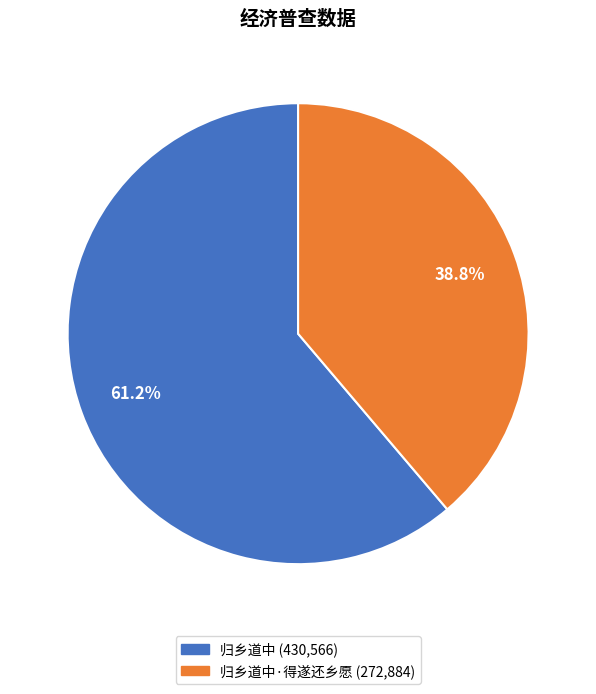

Is there any slice that represents more than half of the pie?

Yes